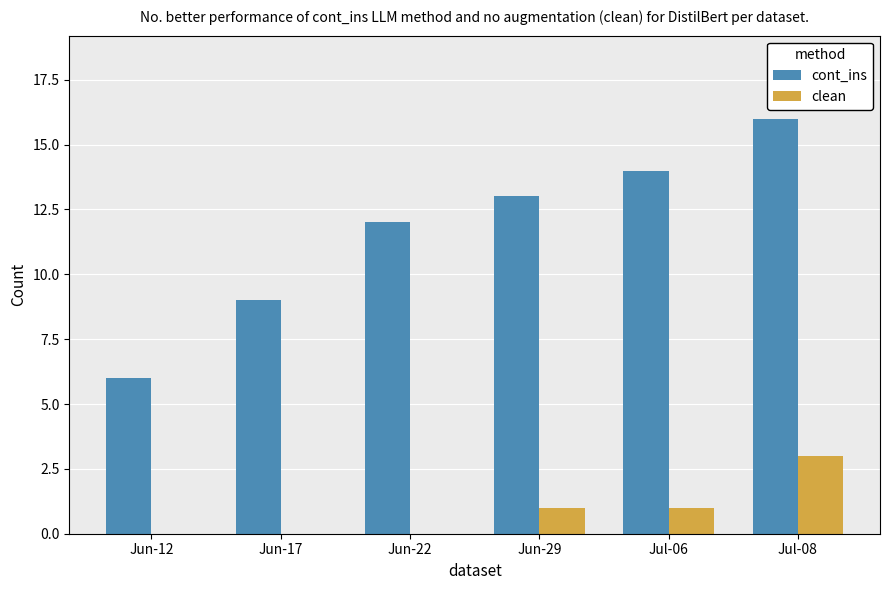

Where is cont_ins nearest to the value 11?

Jun-22